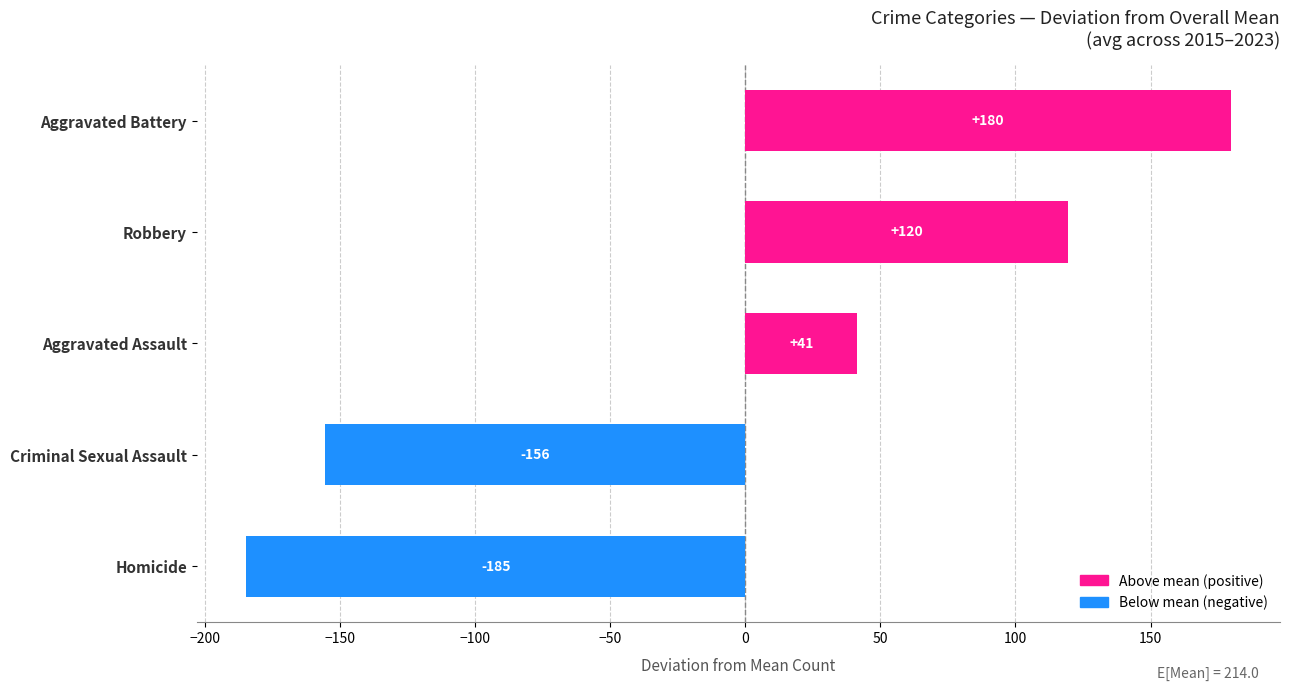

What is the approximate value at Aggravated Battery?

179.7